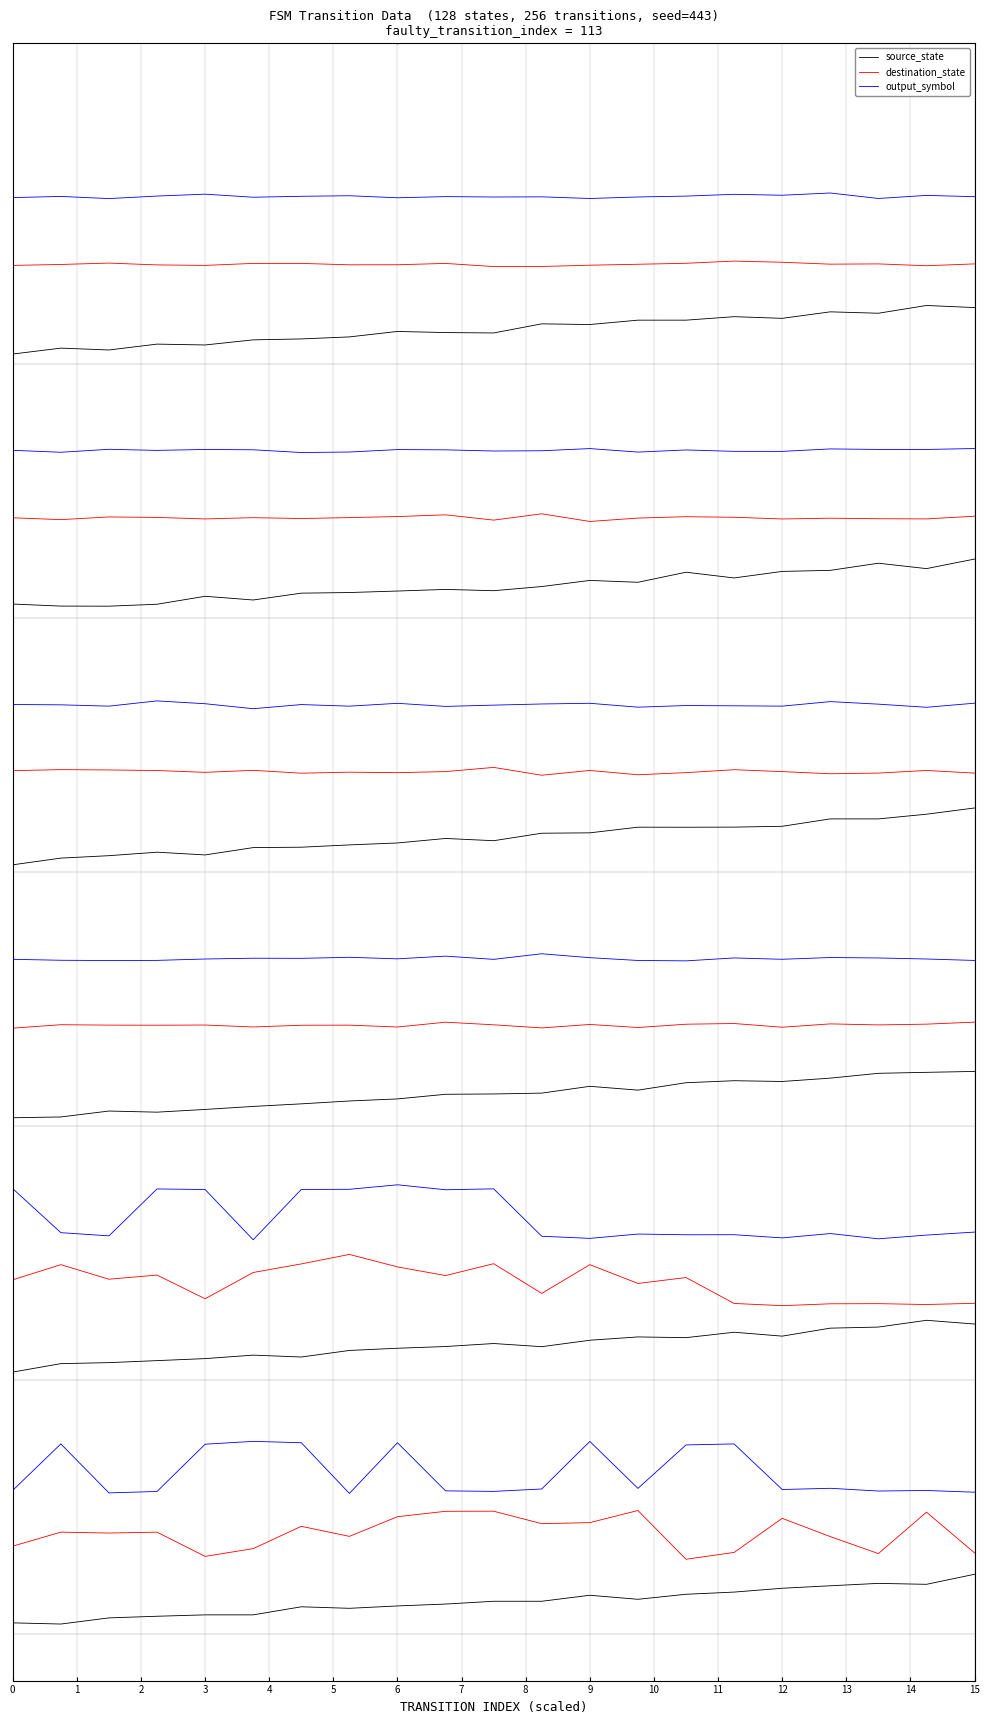

The value of destination_state at 6 is 1.1. True or false?

True